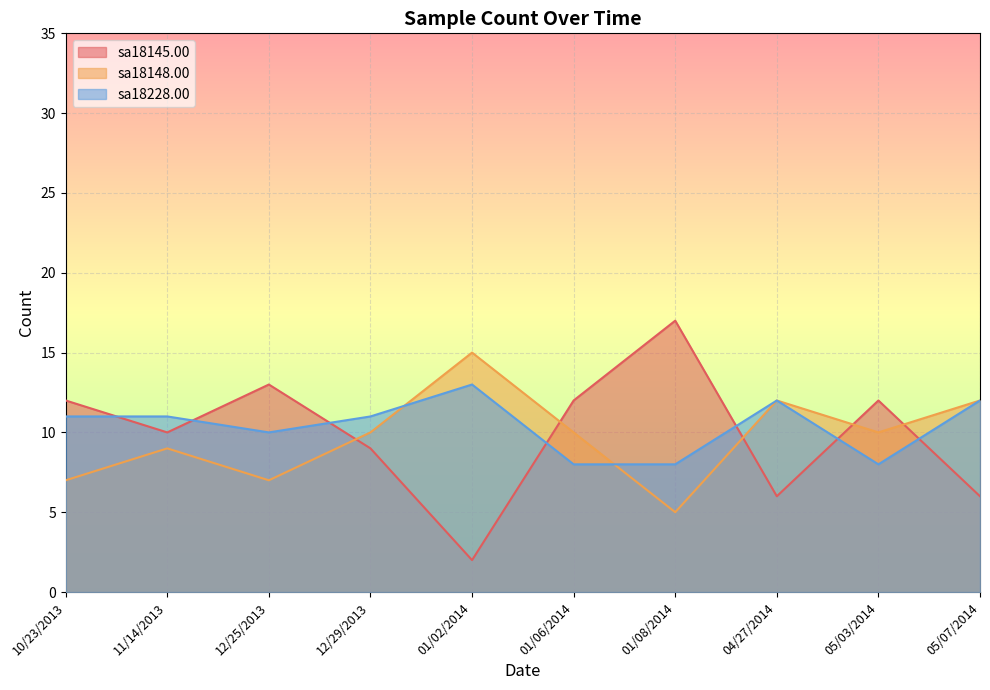

Count the number of data series in this chart.

3